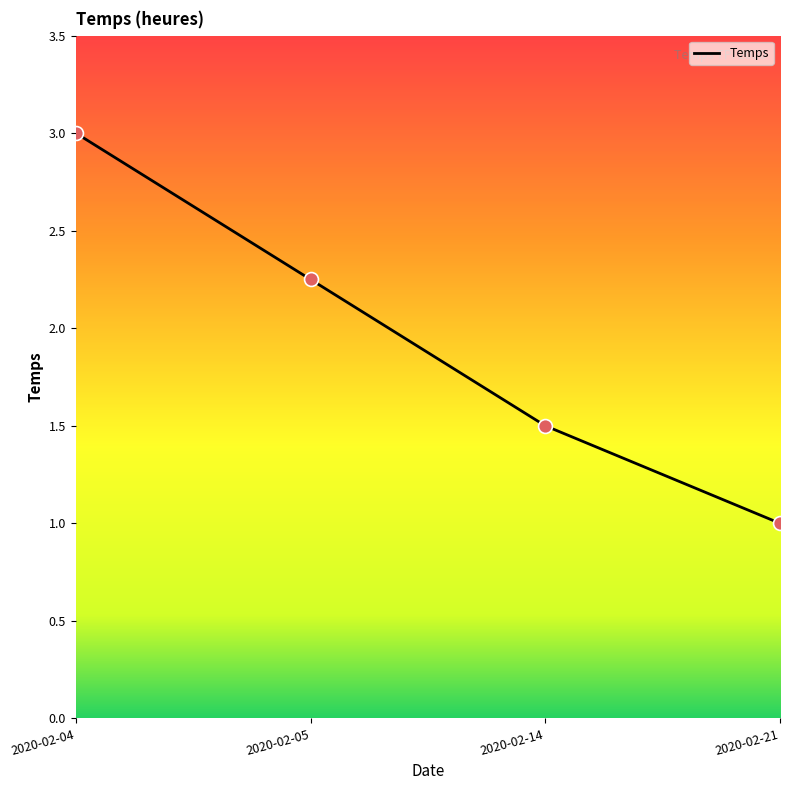

What is the change in value from 2020-02-04 to 2020-02-14?

-1.5